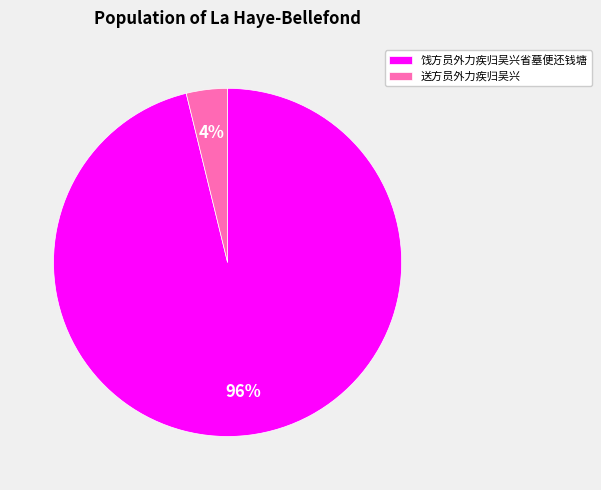

Is it true that 送方员外力疾归吴兴 is 4% of the pie?

True